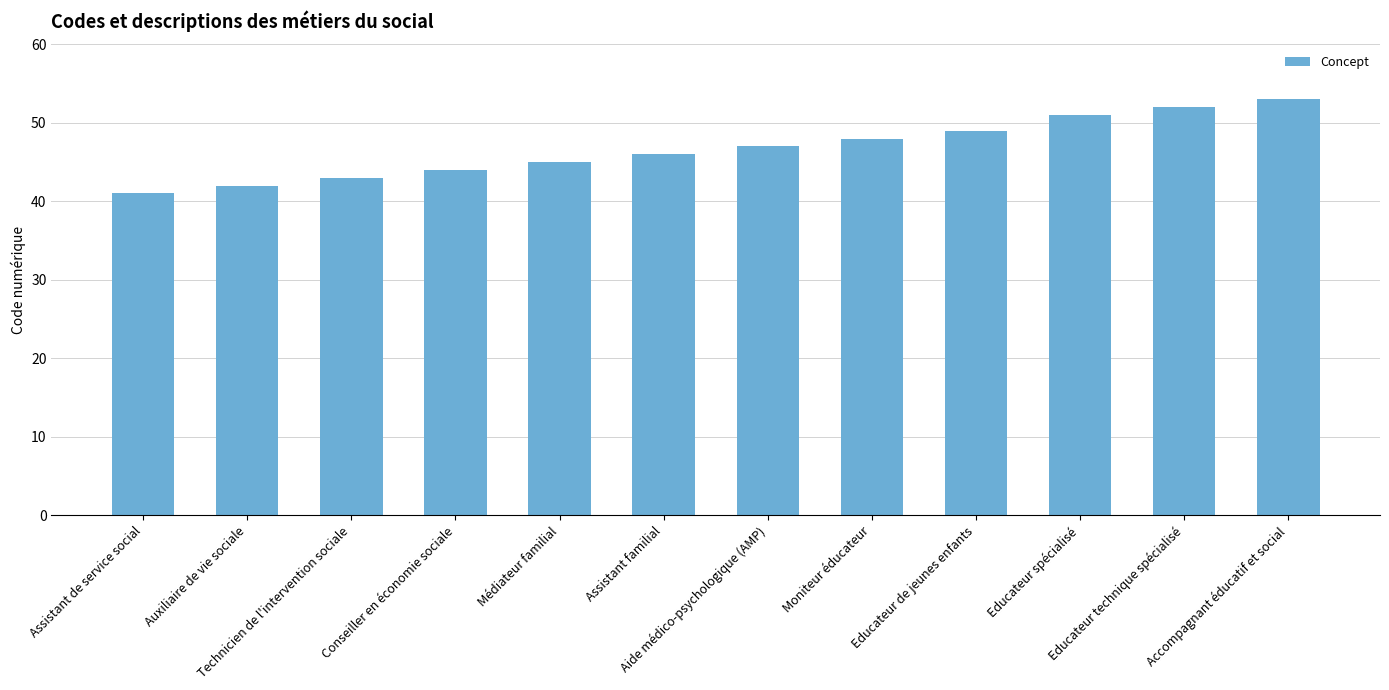

Count the number of data series in this chart.

1